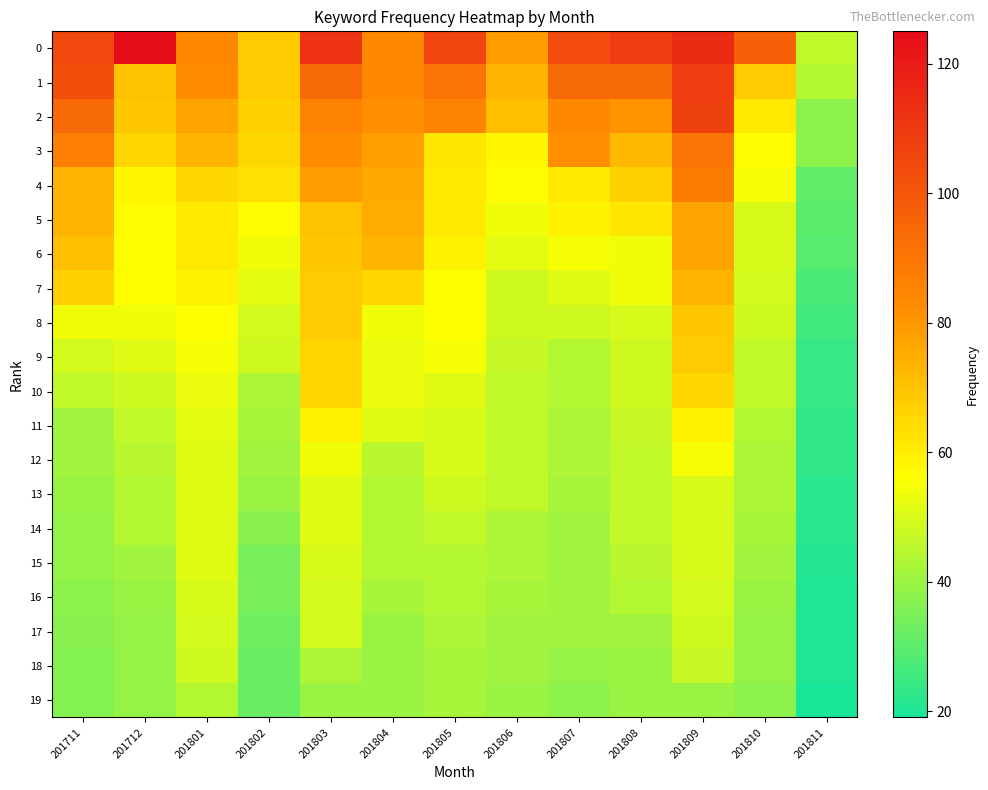

At which category is the sum across all series the highest?

201809